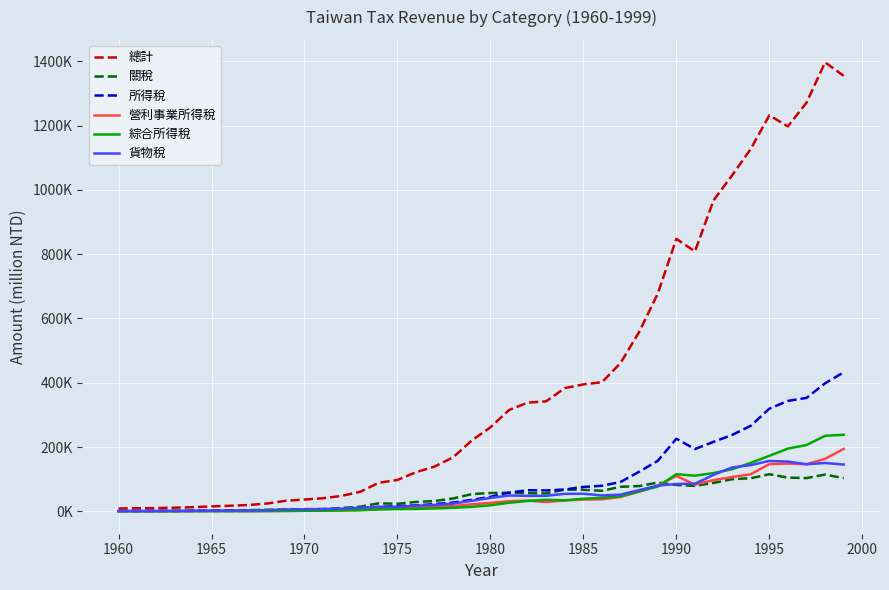

List the series in order of their peak value, lowest first.

關稅, 貨物稅, 營利事業所得稅, 綜合所得稅, 所得稅, 總計